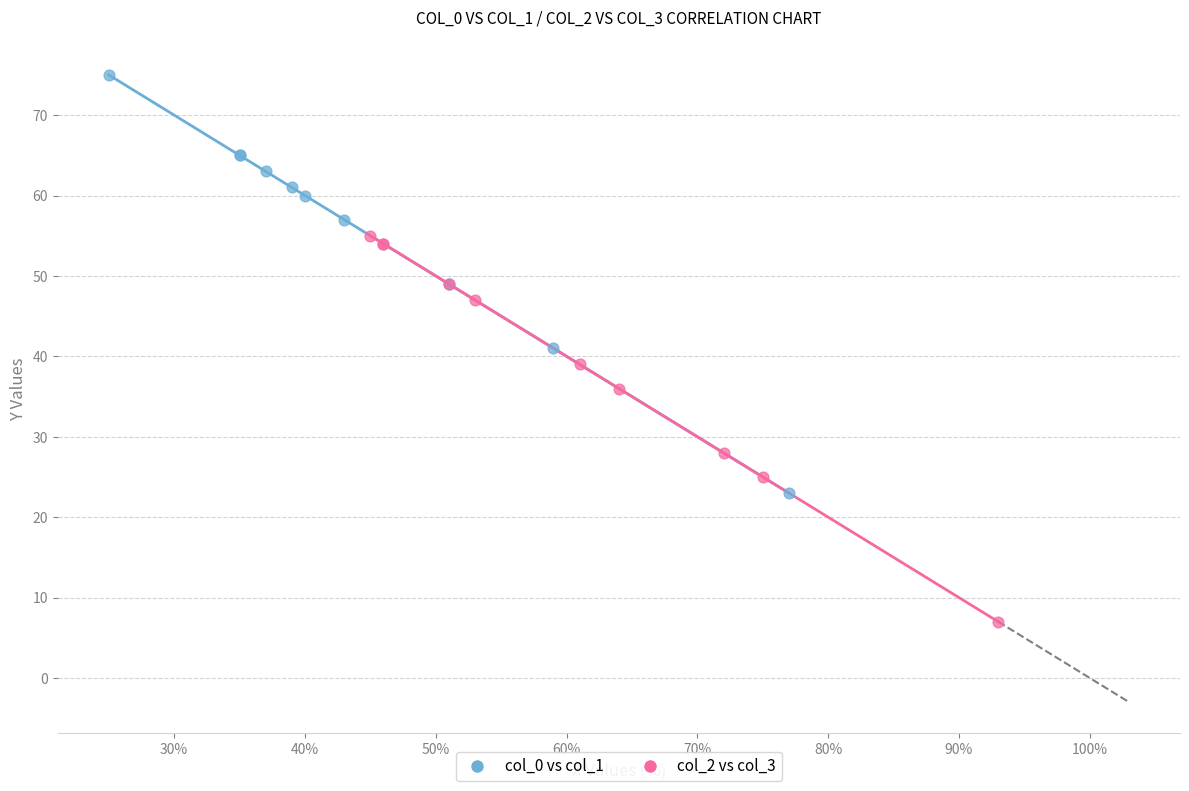

Which series contains the highest Y value?

col_0 vs col_1